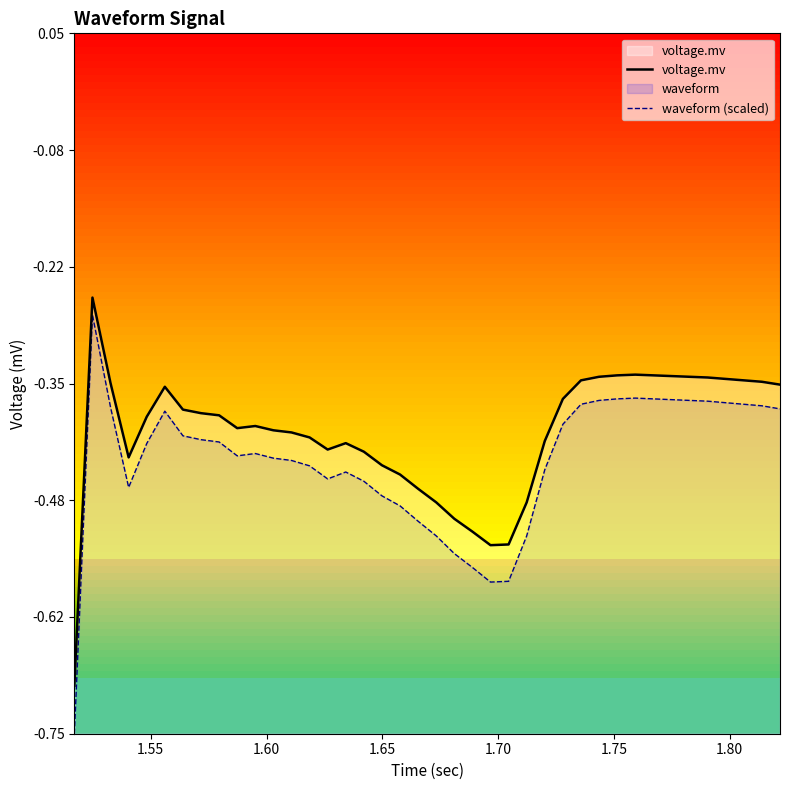

Count the number of data series in this chart.

2